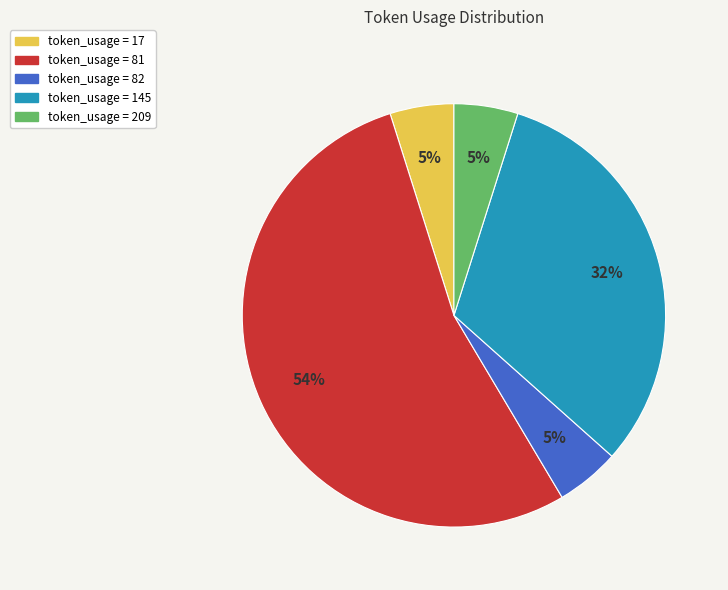

Does any single category account for the majority?

Yes